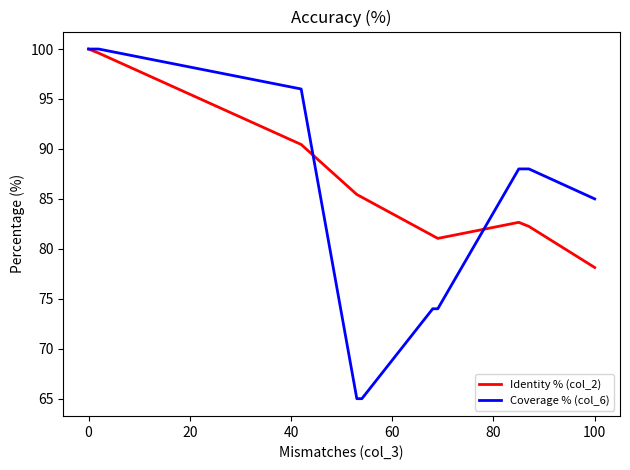

What is the sum of all Identity % (col_2) values?

2388.3